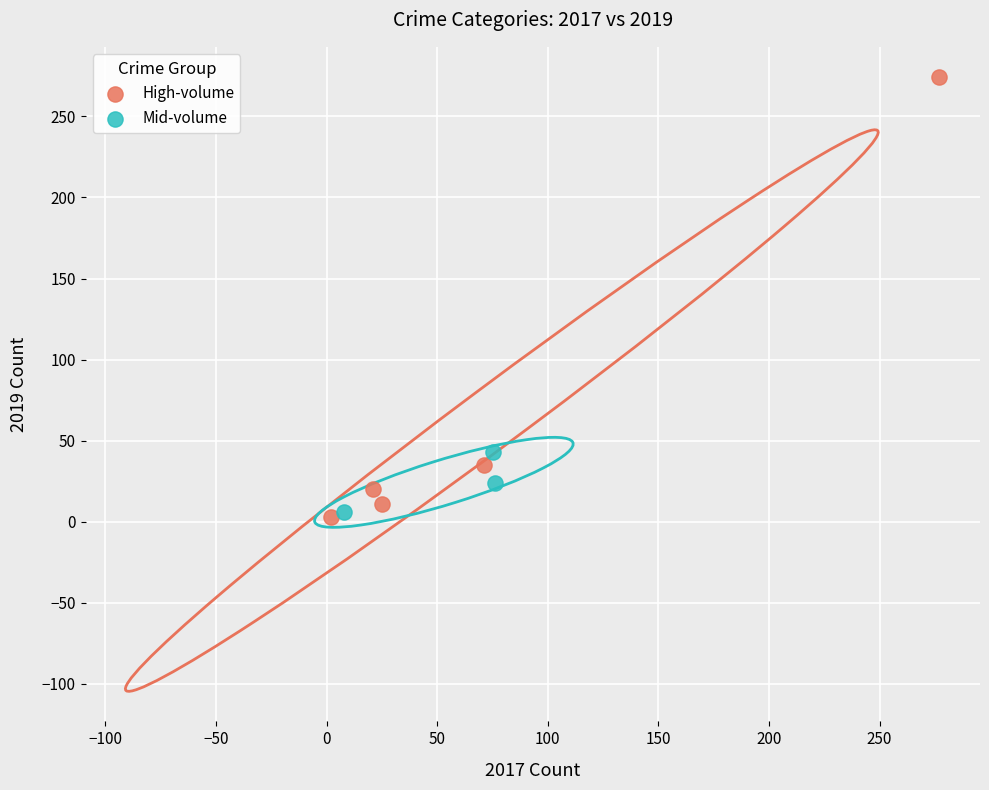

Which series has the widest spread of Y values?

High-volume